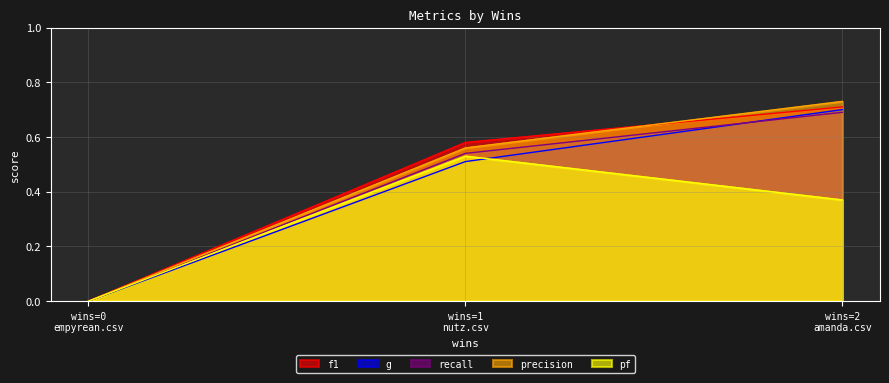

How many distinct data groups are displayed?

5